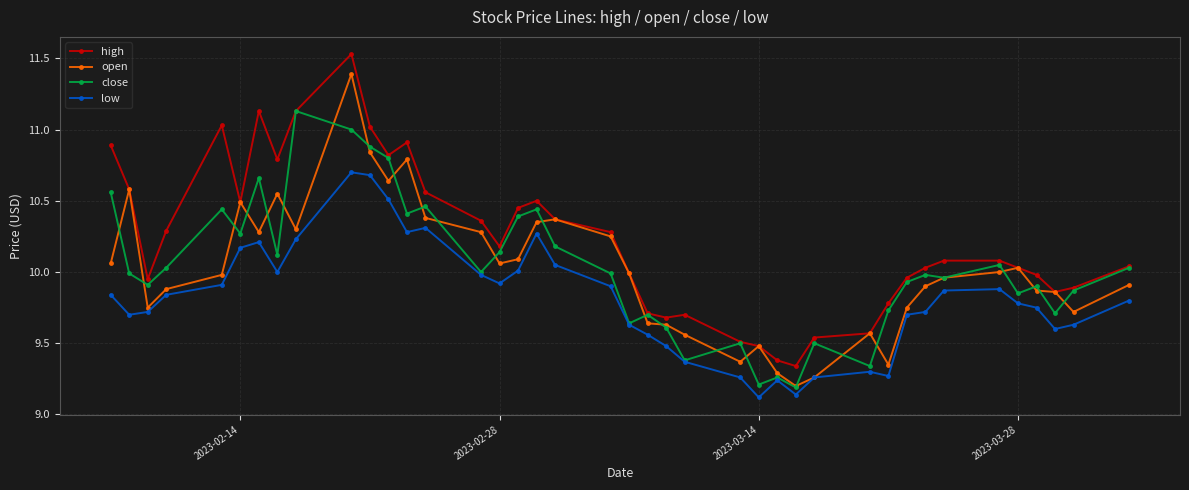

Which series has the largest total across all categories?

high